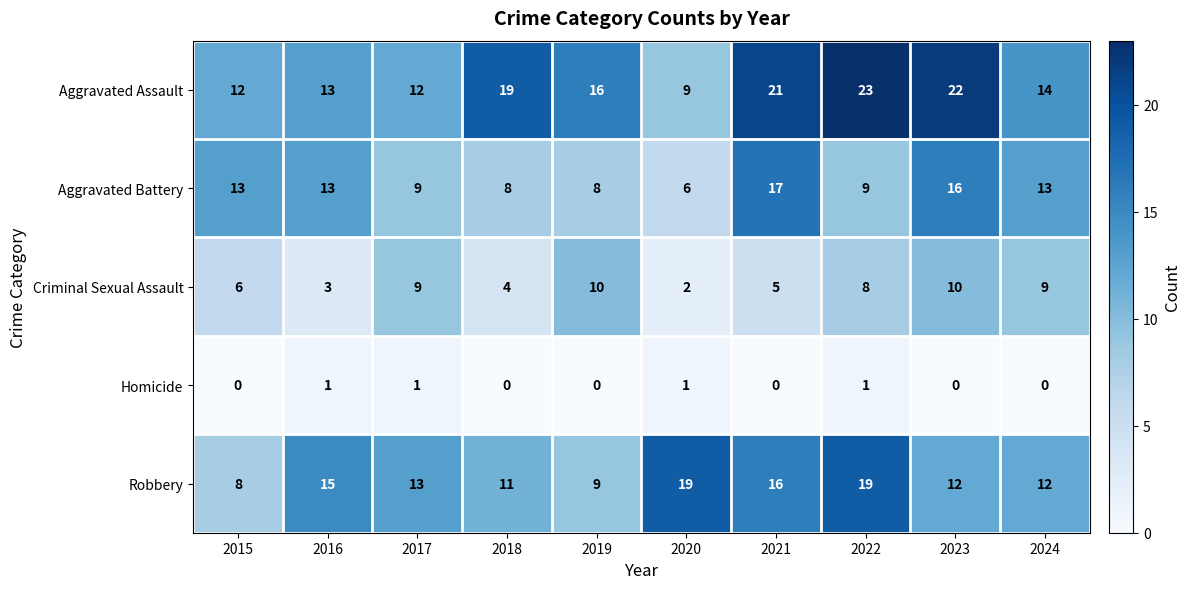

At which category does the chart reach its peak across all series?

2022